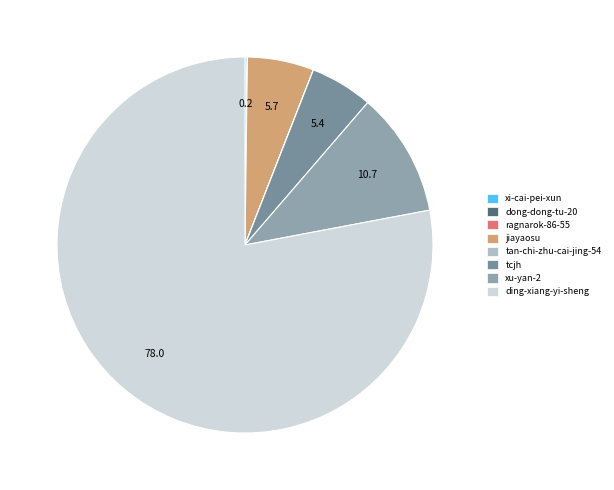

To the nearest percent, what is the average slice percentage?

12%